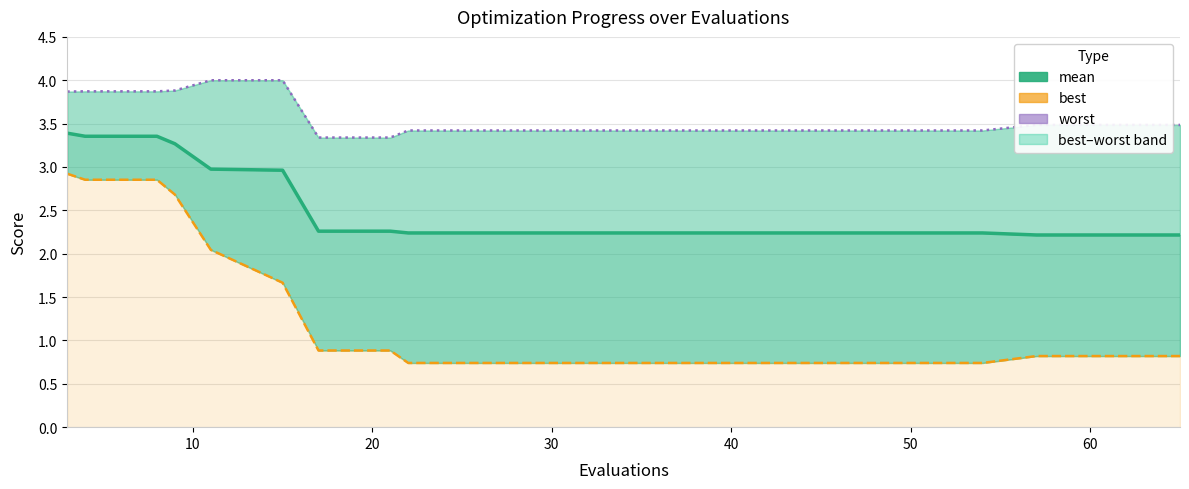

Rank the series by their maximum value, from lowest to highest.

best, mean, worst